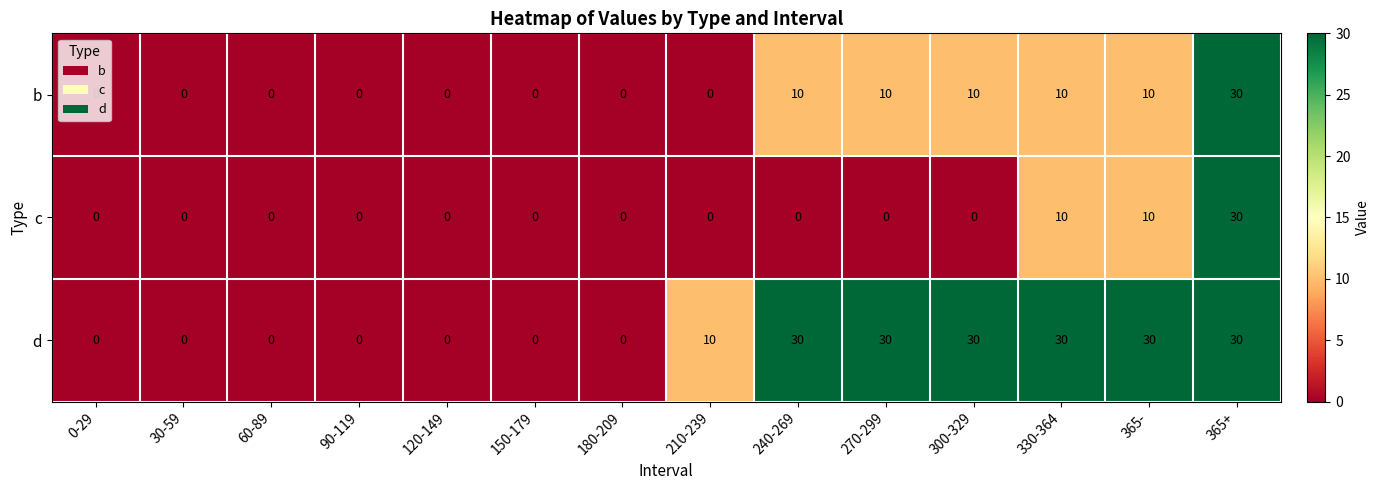

How many positive values does the d series have?

7